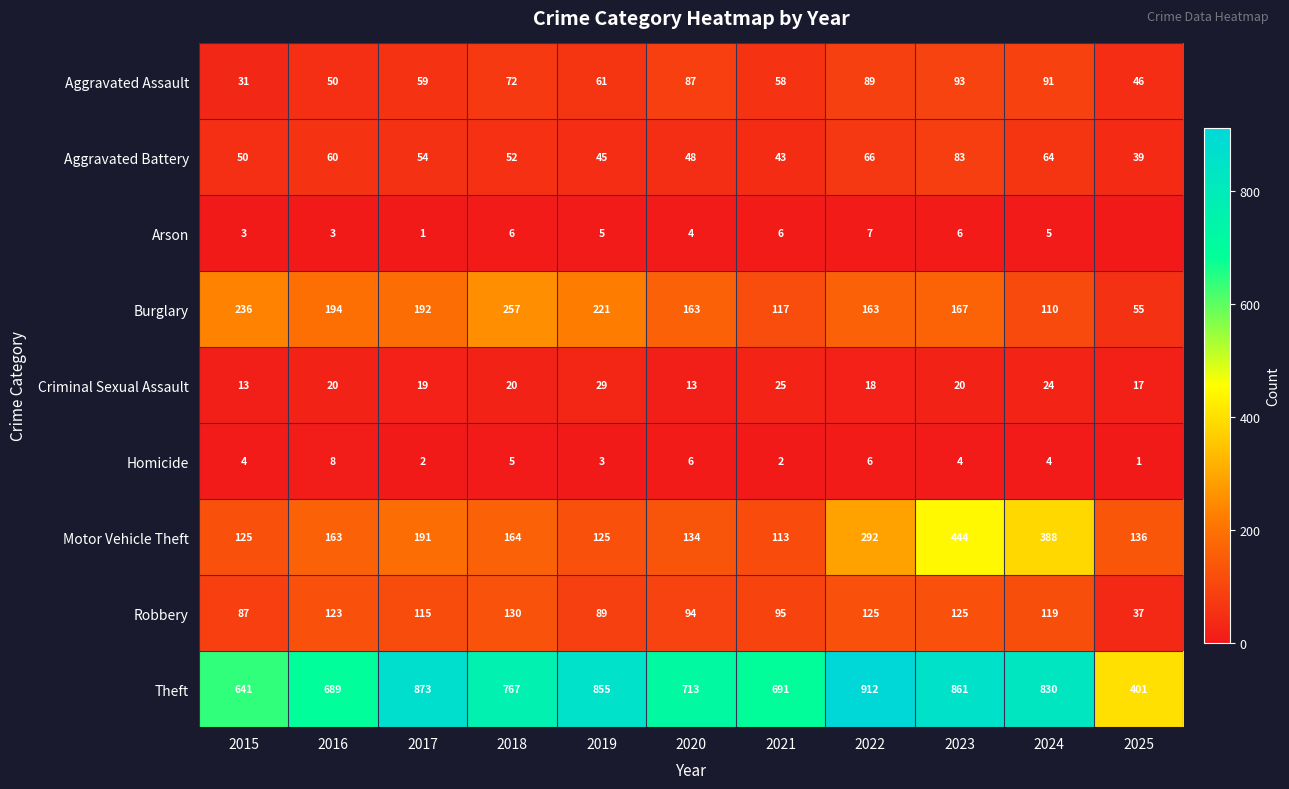

At which label does Theft reach its peak?

2022